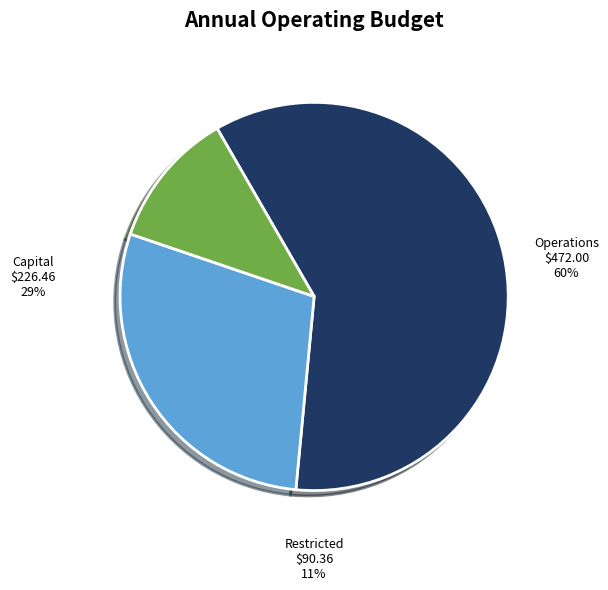

Is there a majority slice in this chart?

Yes